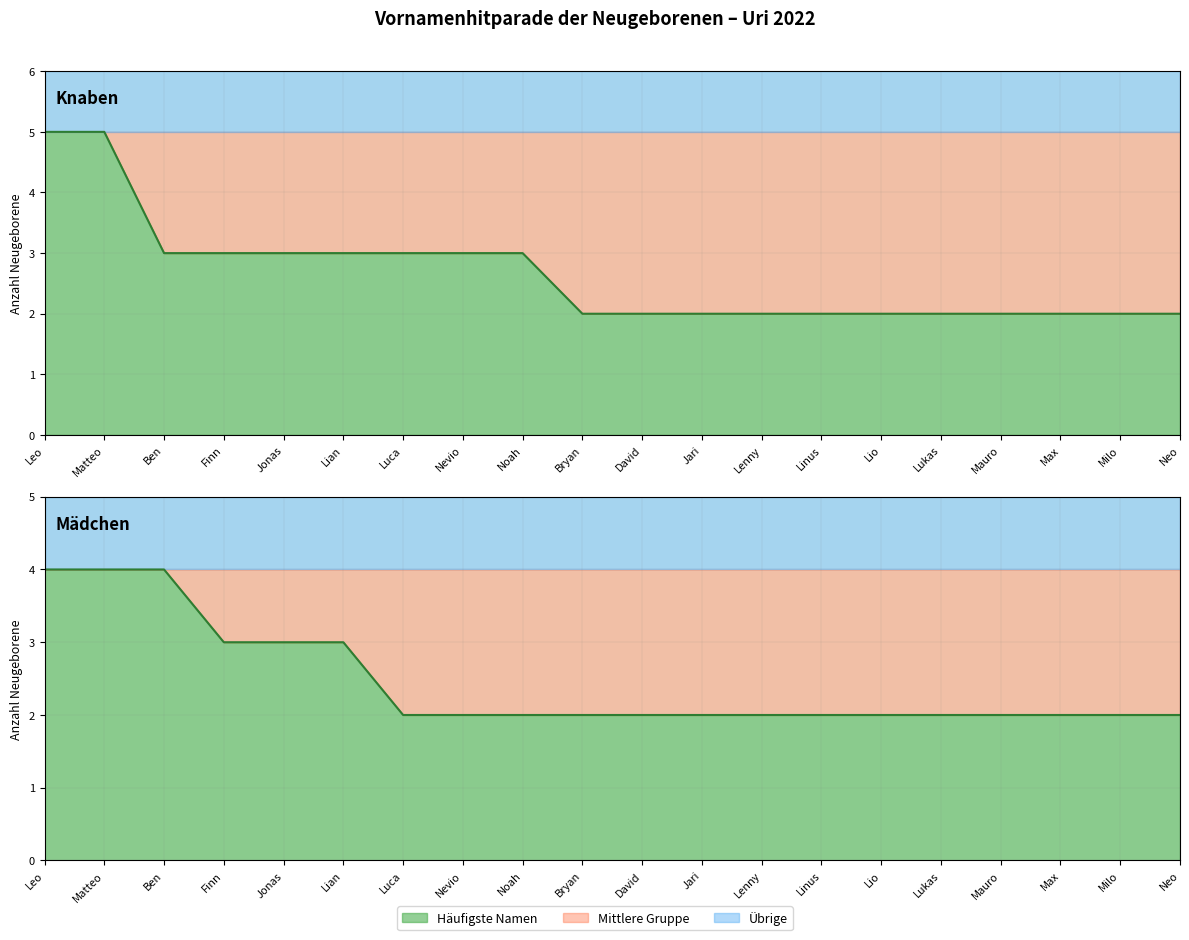

What is the difference between the Knaben (Anzahl) values at Linus and Nevio?

1